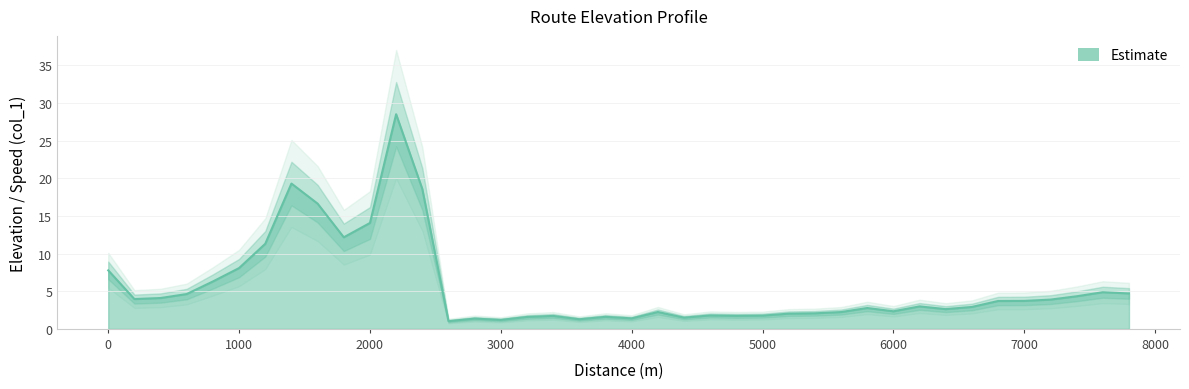

List the labels in order of value, smallest first.

2600, 3000, 3600, 2800, 4000, 4400, 3200, 3800, 3400, 4800, 5000, 4600, 5200, 5400, 5600, 4200, 6000, 6400, 5800, 6600, 6200, 6800, 7000, 7200, 200, 400, 7400, 600, 7800, 7600, 800, 0, 1000, 1200, 1800, 2000, 1600, 2400, 1400, 2200